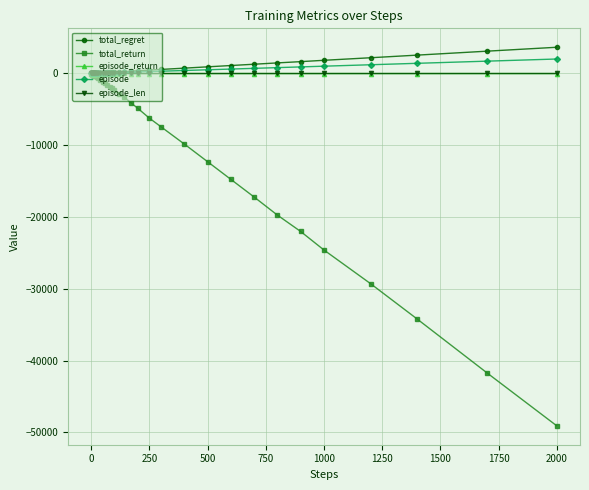

What is the minimum value shown in the chart?

-49080